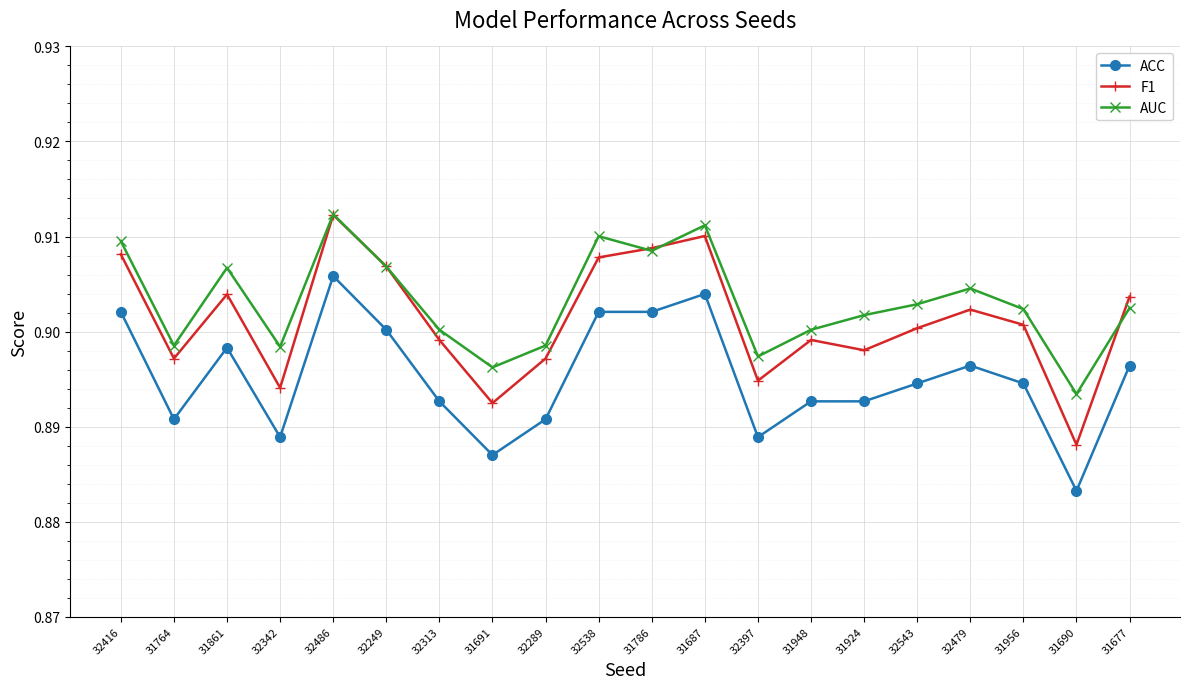

Which category has the highest value in the F1 series?

32486